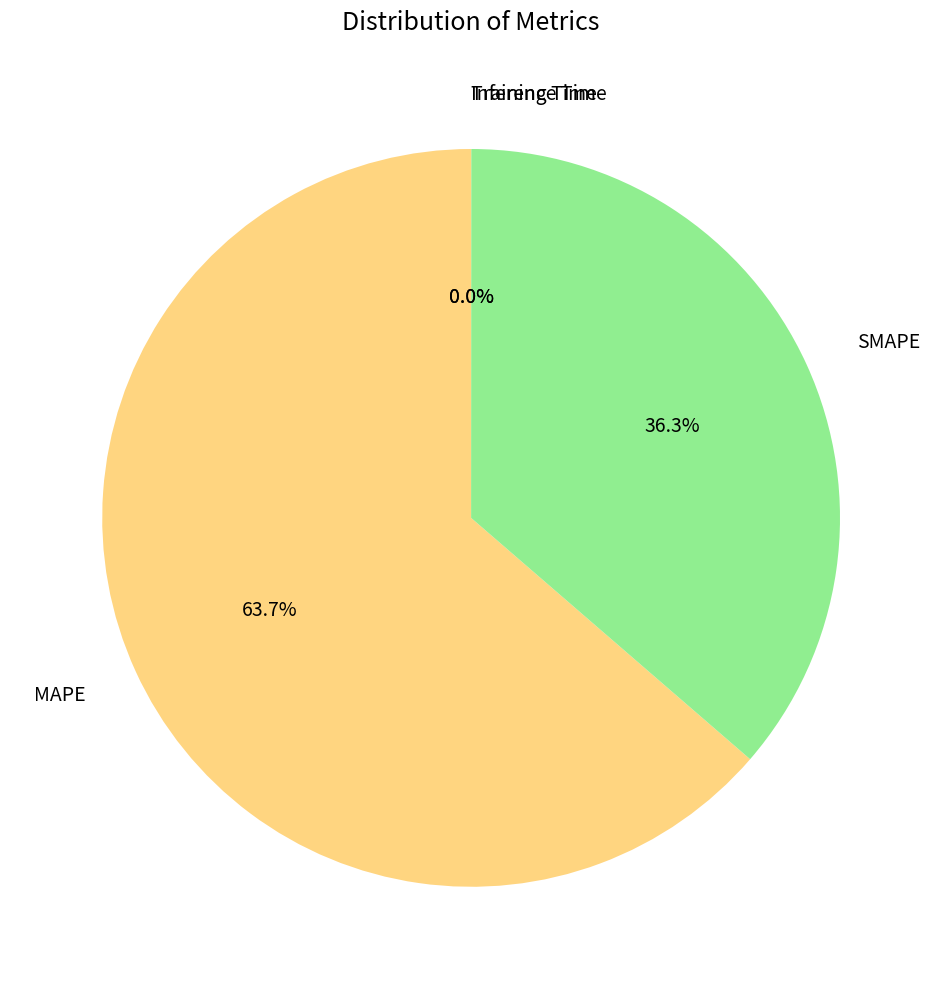

Which category has the biggest portion of the pie?

MAPE